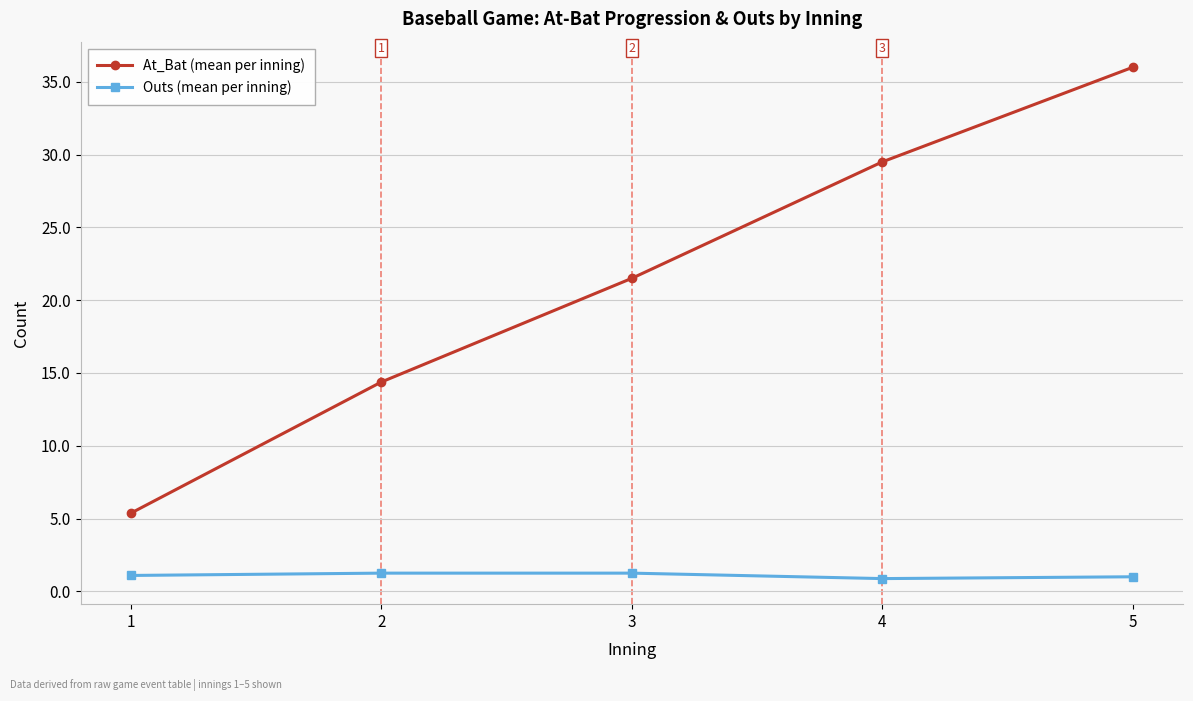

How many data points in At_Bat (mean per inning) are less than 21?

2